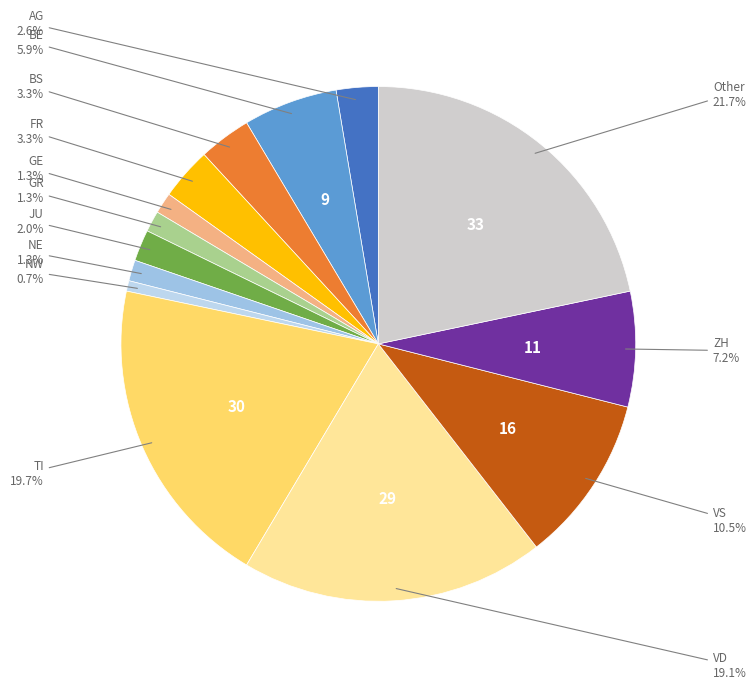

How many slices are in this pie chart?

14